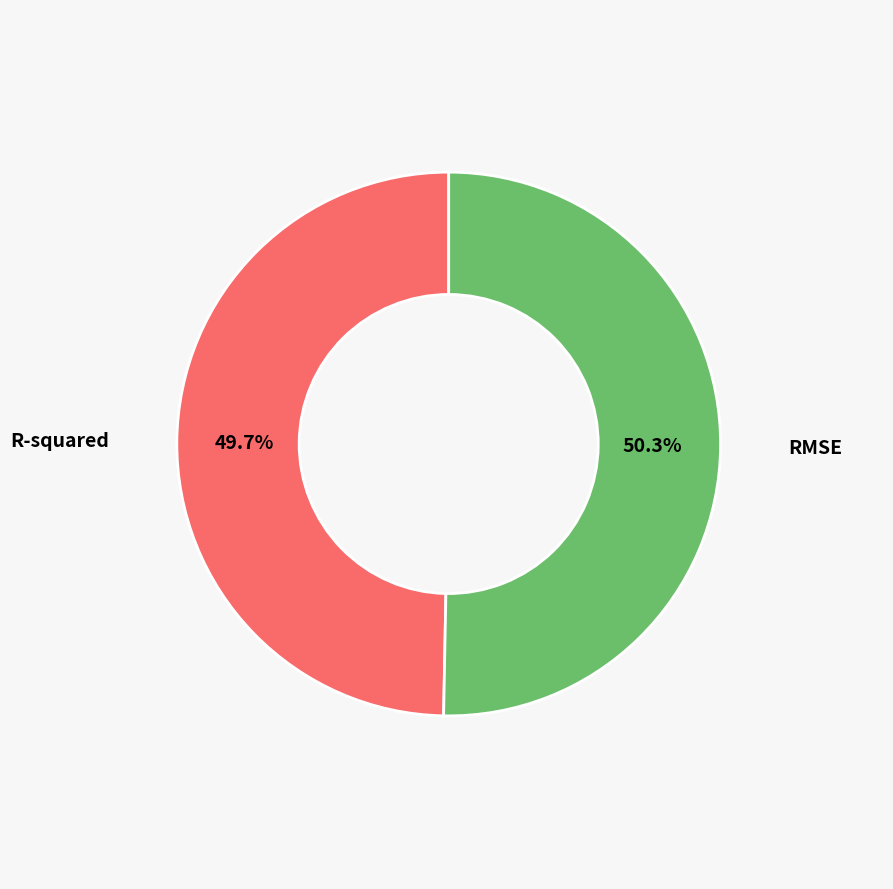

Count the number of slices in the pie.

2